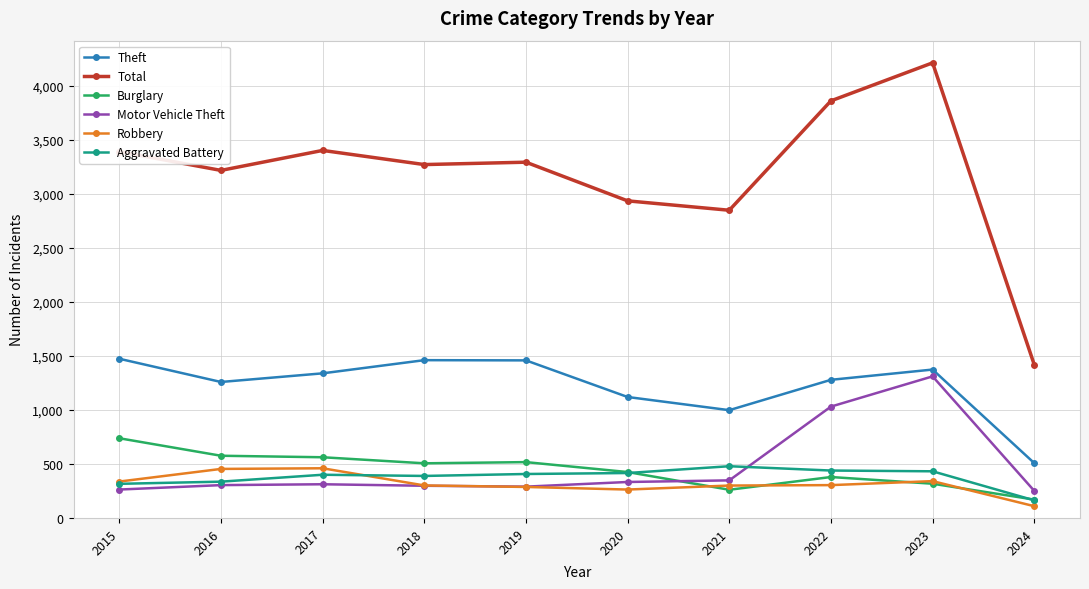

What is the sum of the Robbery values at 2015 and 2022?

641